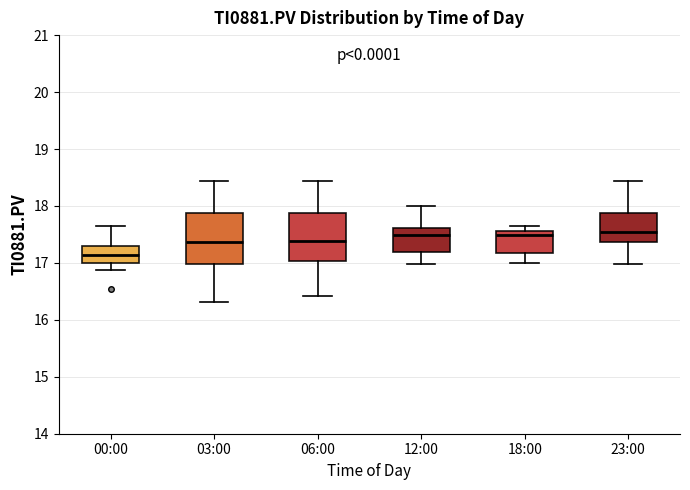

Which box has the lowest median line?

00:00